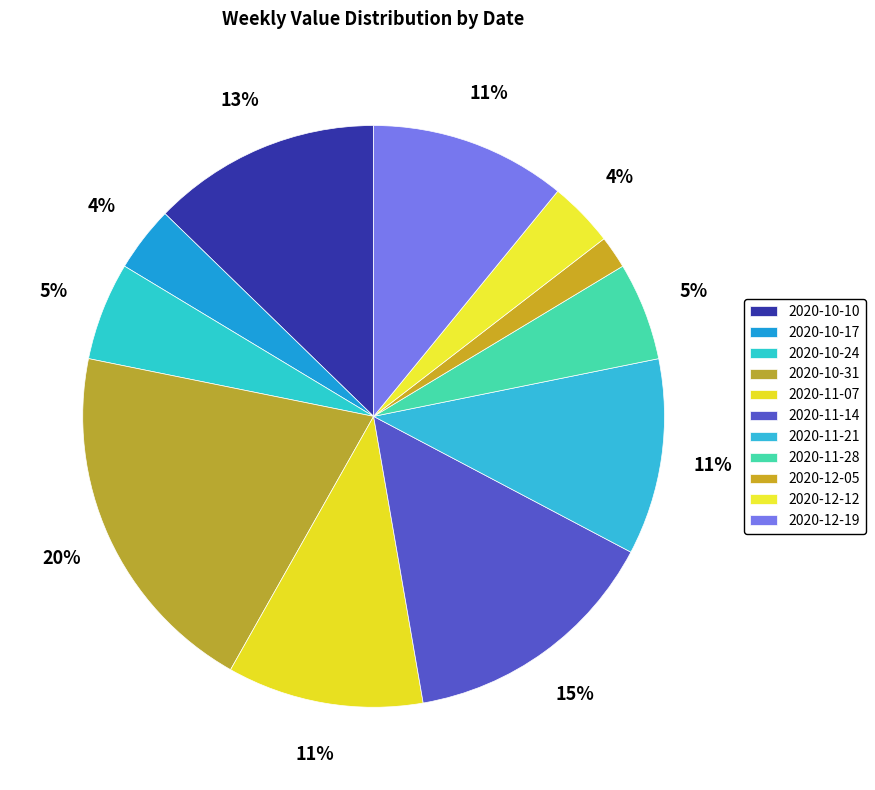

How many segments does this pie chart have?

11